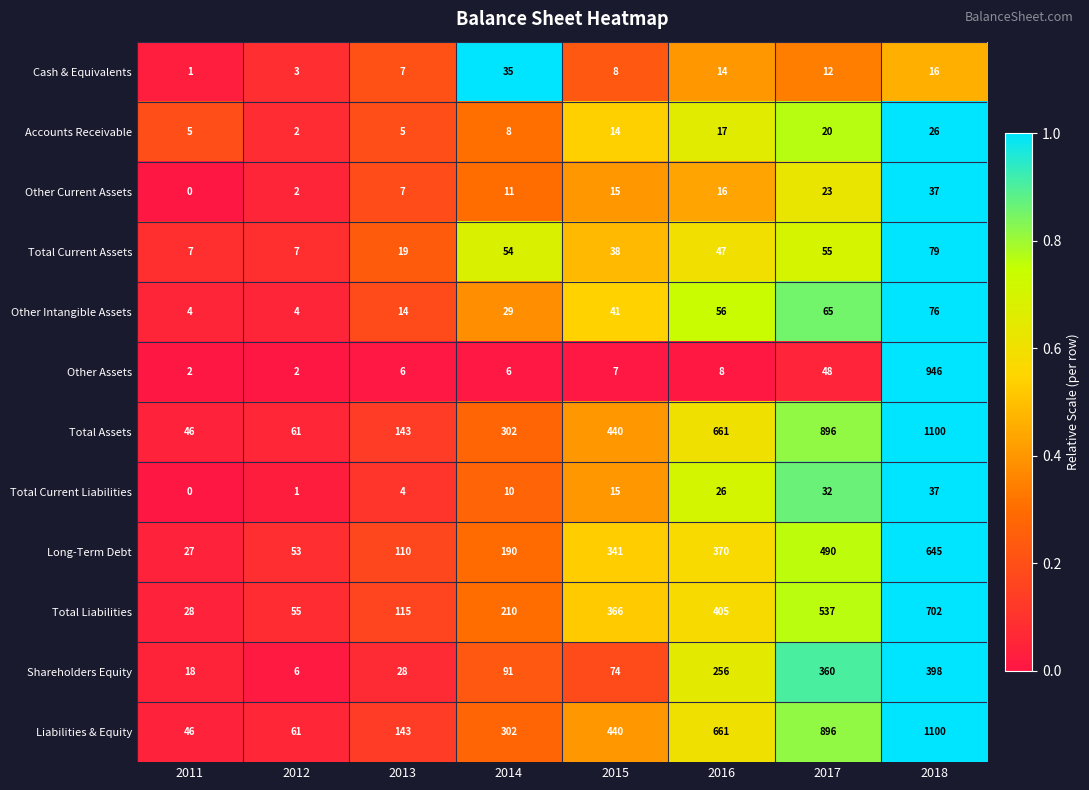

What is the difference between the maximum and minimum values in the Total Assets series?

1054